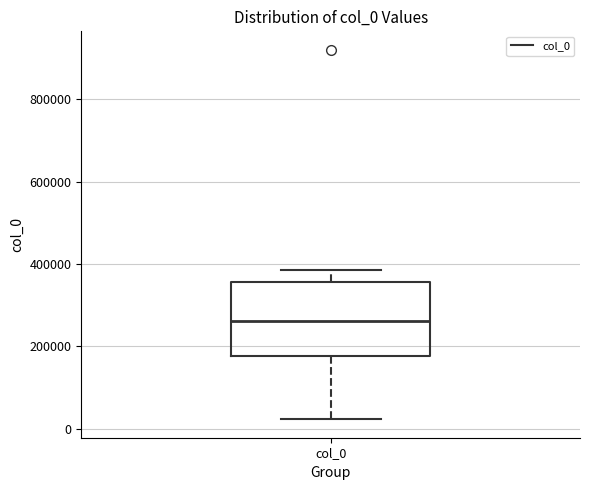

Transcribe this box plot: give where the median line is, the range the box spans, and where the two whiskers end, as read against the y-axis. The values are not printed on the chart, so give them approximately, as read against the axis.

median 260000, box 180000 to 360000, whiskers 20000 to 380000